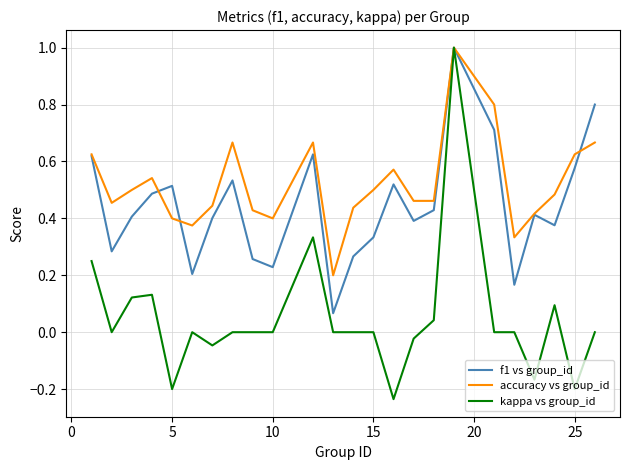

Which series has the largest range (max minus min)?

kappa vs group_id